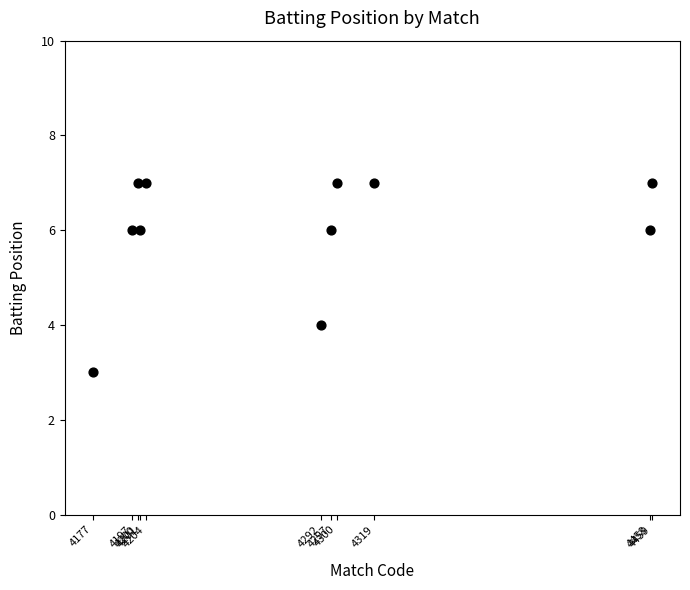

What is the average X value?

4282